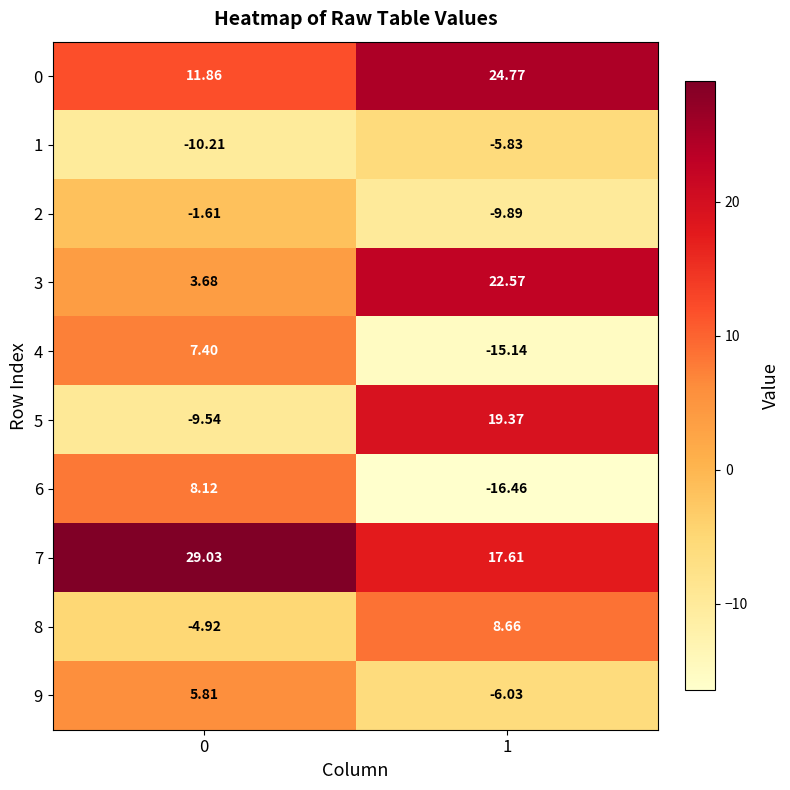

Is the value of 3 at 1 greater than the value of 9 at 0?

Yes